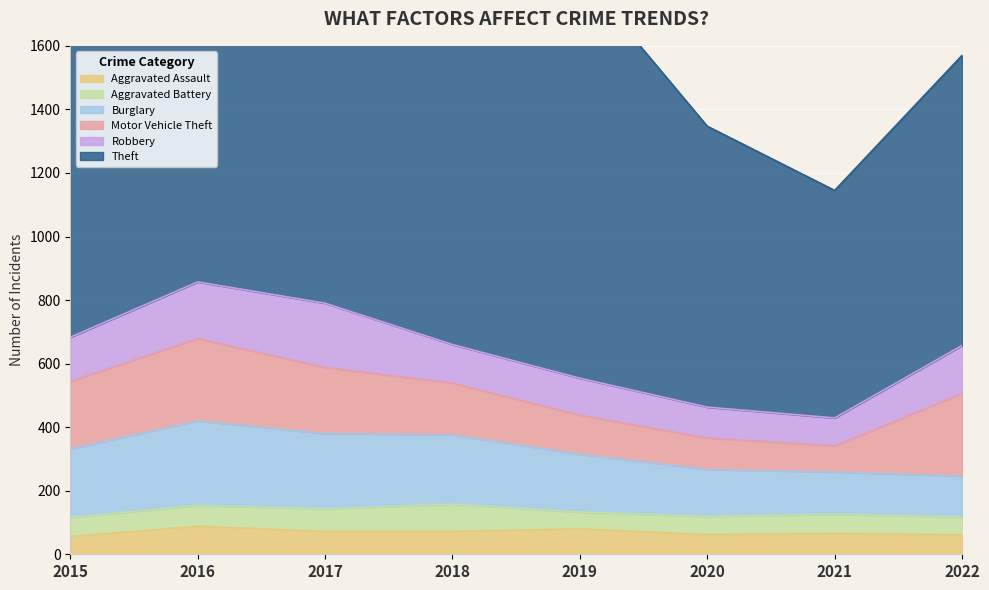

What are all the series names shown in the legend?

Aggravated Assault, Aggravated Battery, Burglary, Motor Vehicle Theft, Robbery, Theft